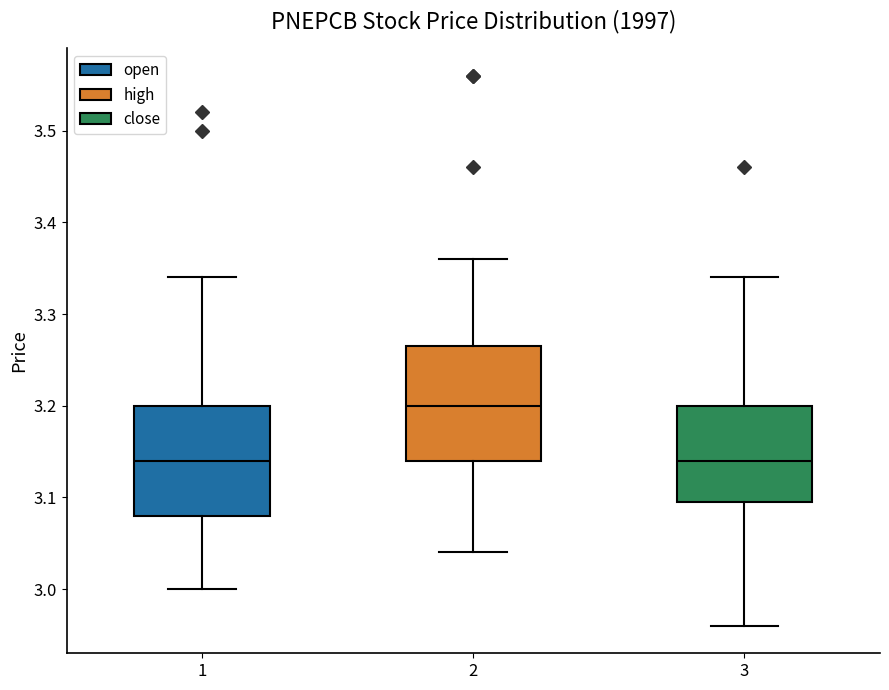

Reading left to right, transcribe this box plot: for each box, give where its median line is, the range the box spans, and where its two whiskers end, as read against the y-axis. The values are not printed on the chart, so give them approximately, as read against the axis.

1: median 3.14, box 3.08 to 3.20, whiskers 3.00 to 3.34
2: median 3.20, box 3.14 to 3.27, whiskers 3.04 to 3.36
3: median 3.14, box 3.10 to 3.20, whiskers 2.96 to 3.34